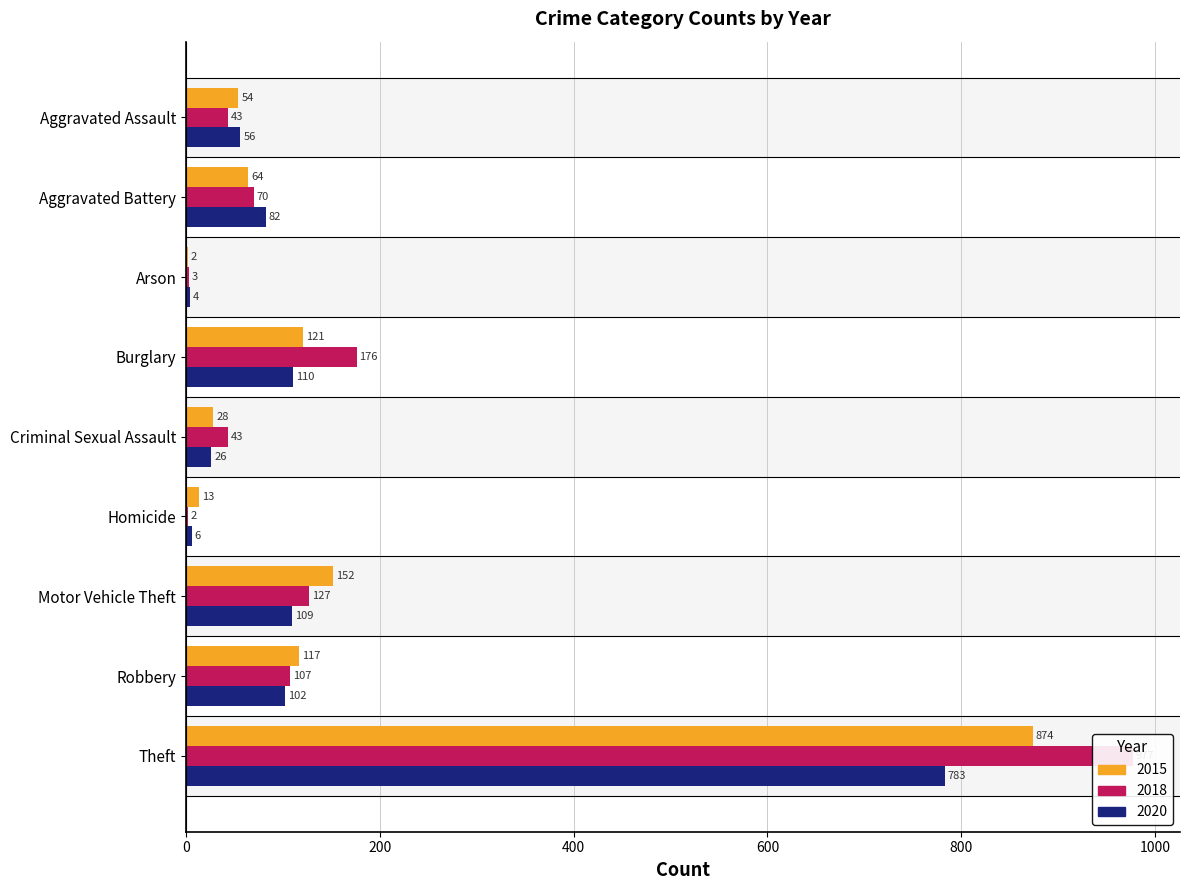

Rank the series by their average value, from lowest to highest.

2020, 2015, 2018